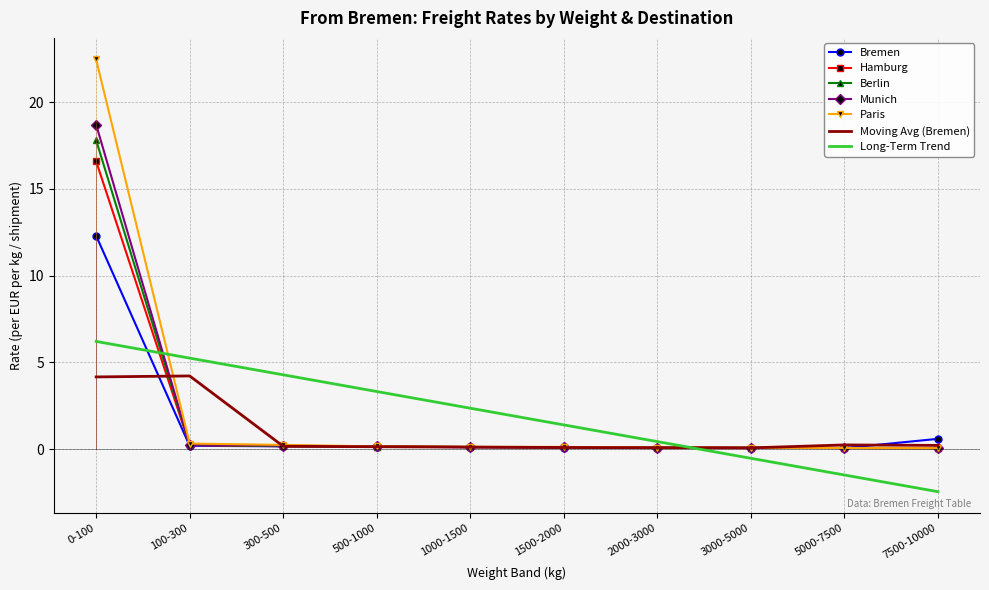

Rank the categories by Hamburg value from lowest to highest.

7500-10000, 5000-7500, 3000-5000, 2000-3000, 1500-2000, 1000-1500, 500-1000, 300-500, 100-300, 0-100